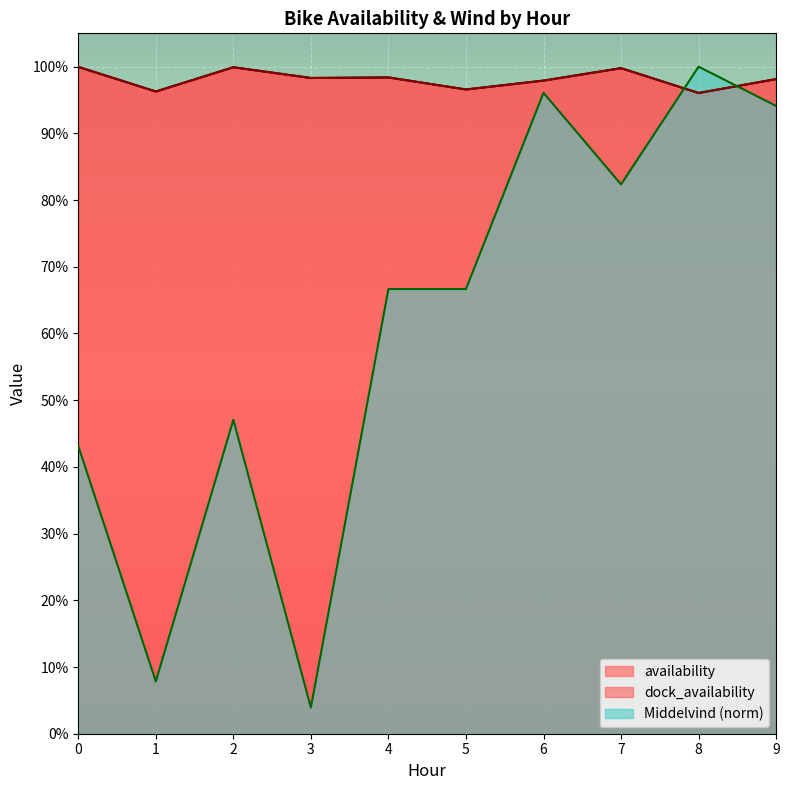

Which series has the largest total across all categories?

availability